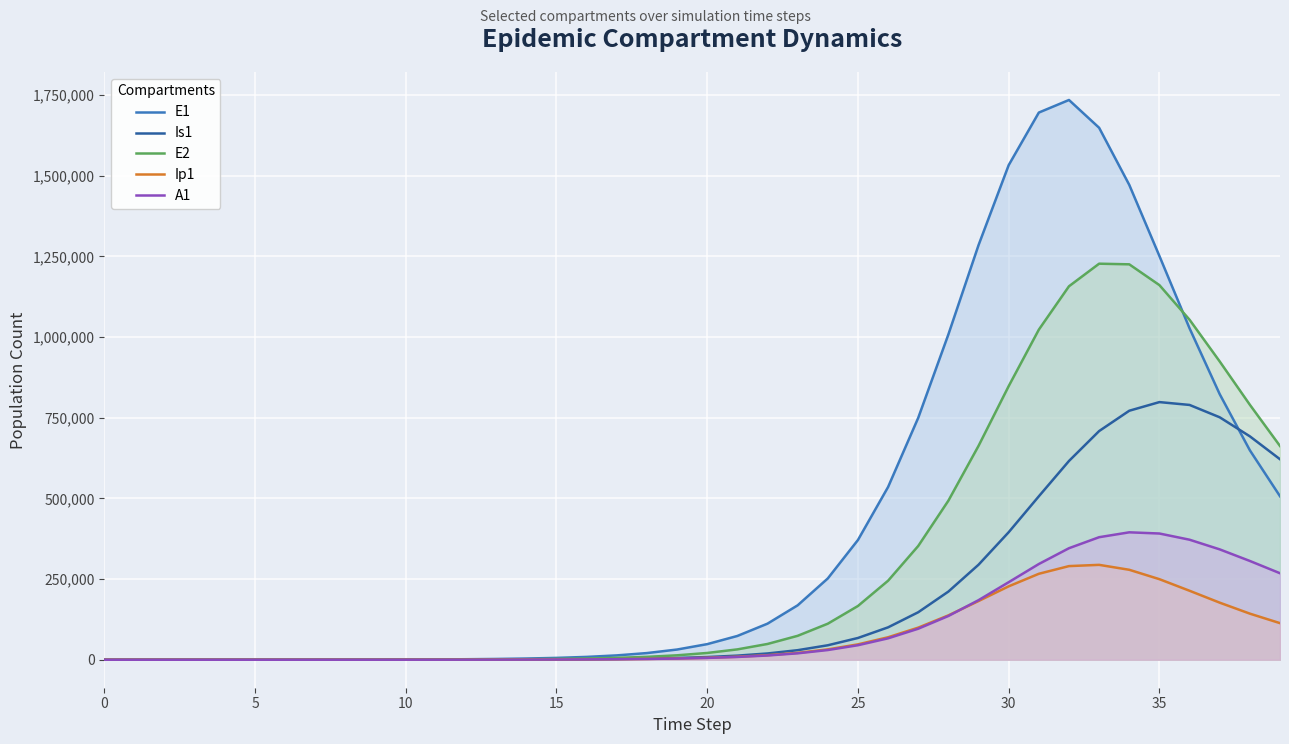

Does the chart display data point markers on the line(s)?

No